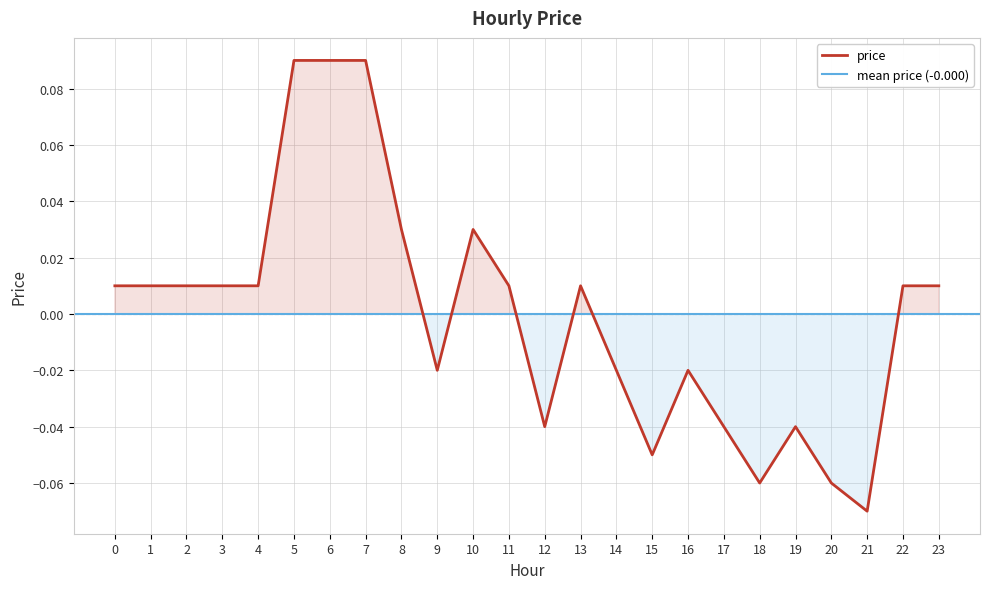

Does the chart display data point markers on the line(s)?

No